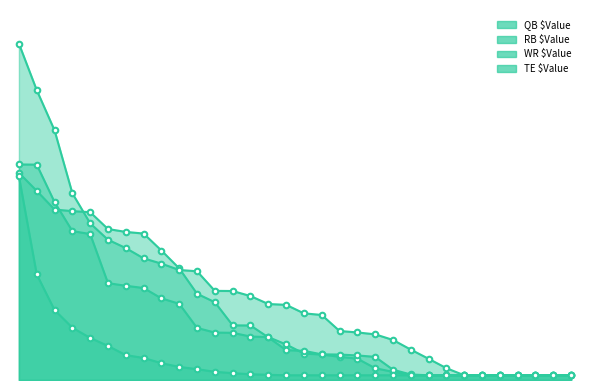

What is the difference between the second highest and minimum values in the TE $Value series?

21.4